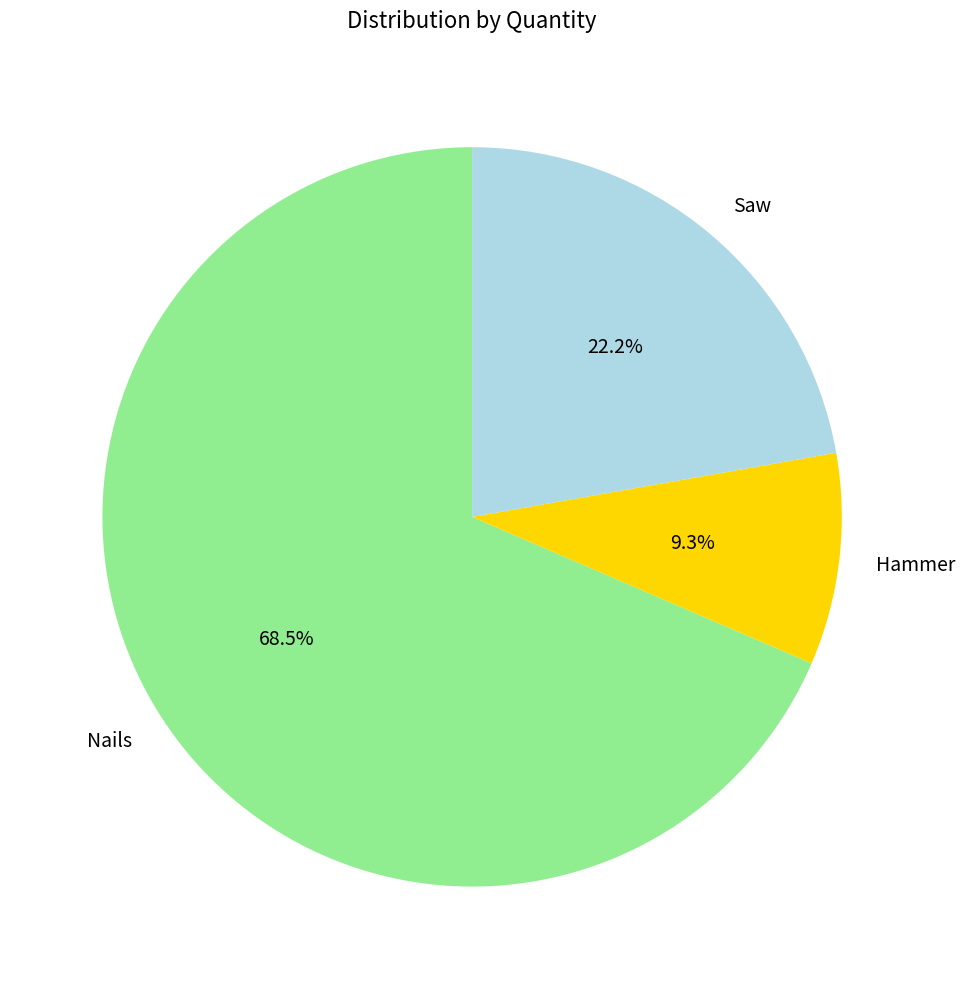

Between Hammer and Saw, which is larger?

Saw